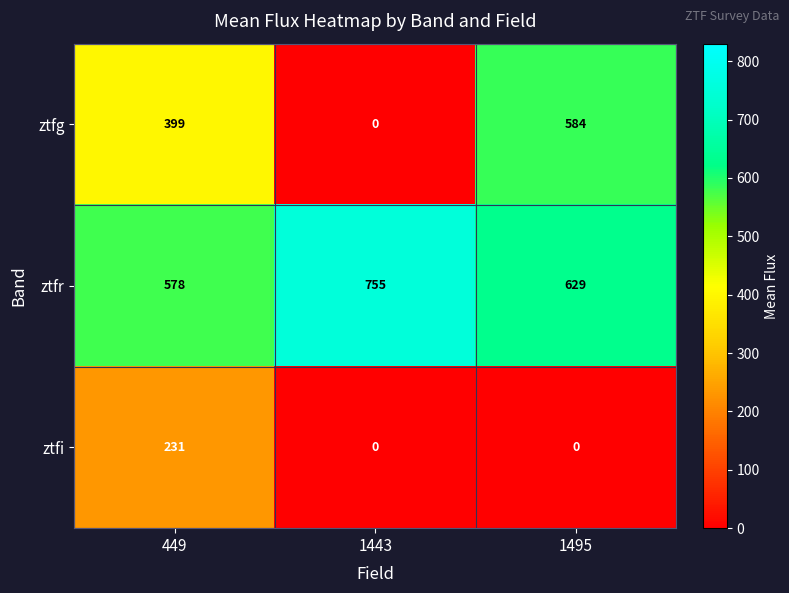

What is the total value across all series at 1443?

755